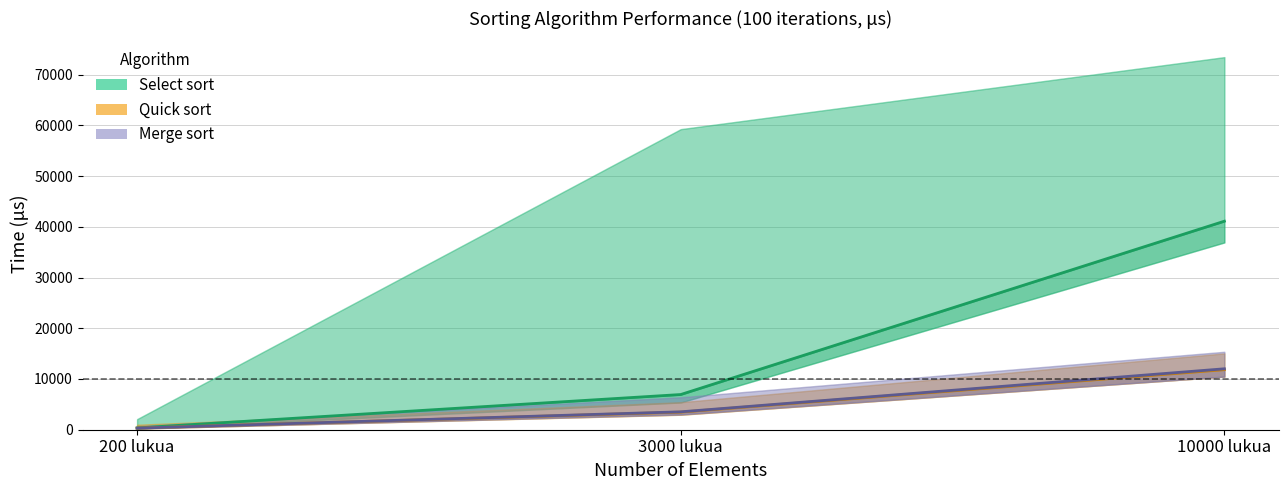

Rank the categories by Select sort avg value from lowest to highest.

200 lukua, 3000 lukua, 10000 lukua